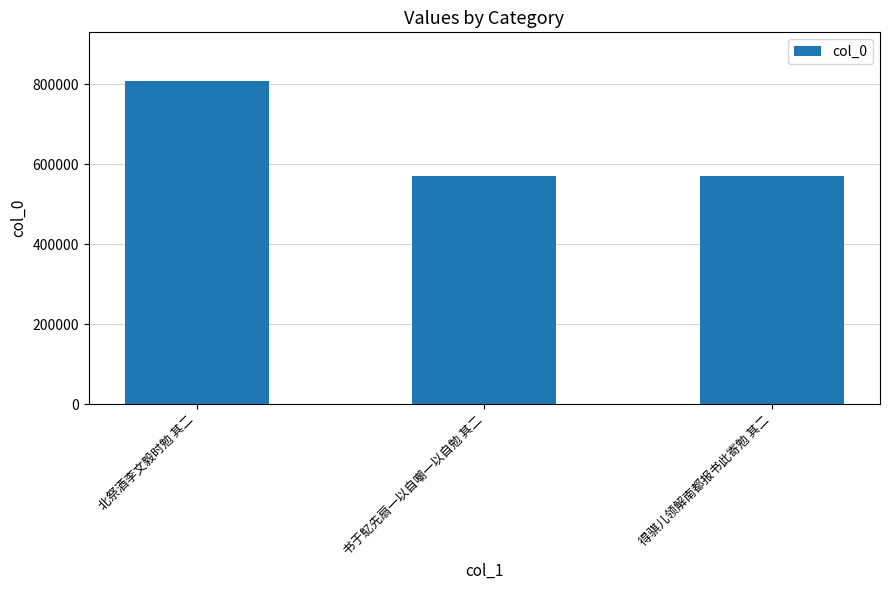

Between 书于鳦先扇一以自嘲一以自勉 其二 and 北祭酒李文毅时勉 其二, which is larger?

北祭酒李文毅时勉 其二